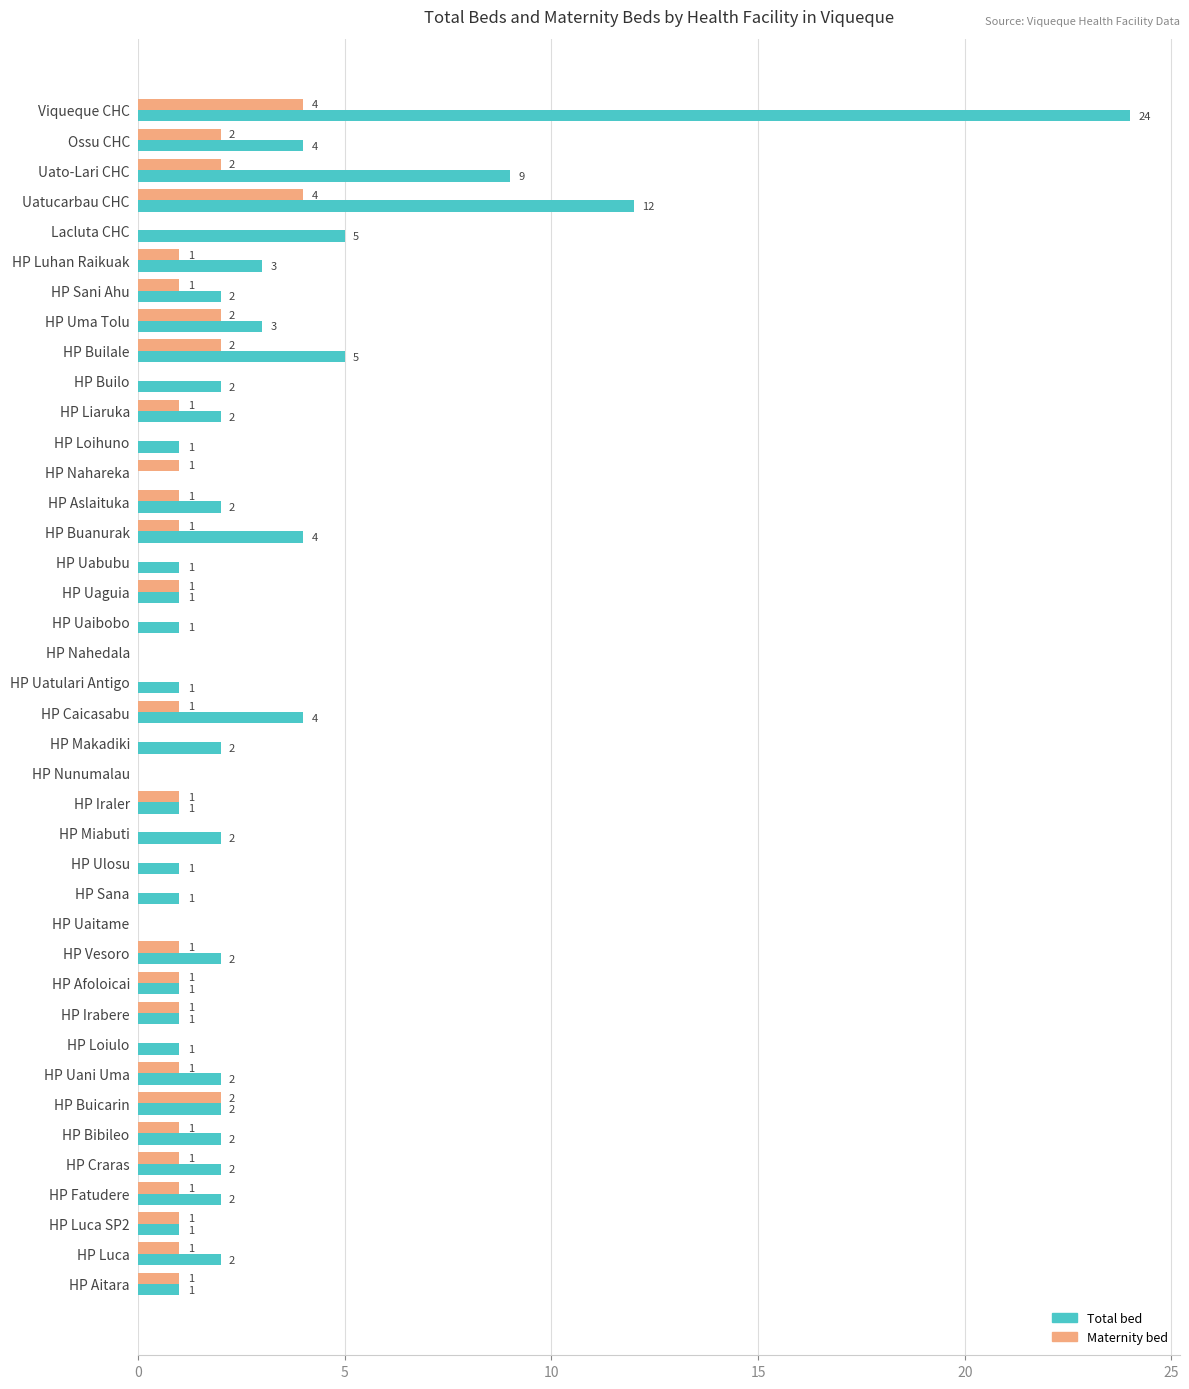

What is the maximum value shown in the chart?

24